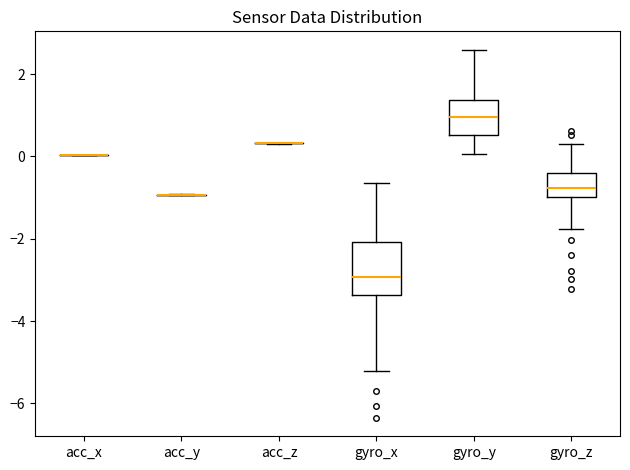

Reading left to right, transcribe this box plot: for each box, give where its median line is, the range the box spans, and where its two whiskers end, as read against the y-axis. The values are not printed on the chart, so give them approximately, as read against the axis.

acc_x: box collapsed to a line at 0.0, whiskers 0.0 to 0.0
acc_y: box collapsed to a line at -1.0, whiskers -1.0 to -1.0
acc_z: box collapsed to a line at 0.4, whiskers 0.4 to 0.4
gyro_x: median -3.0, box -3.4 to -2.0, whiskers -5.2 to -0.6
gyro_y: median 1.0, box 0.6 to 1.4, whiskers 0.0 to 2.6
gyro_z: median -0.8, box -1.0 to -0.4, whiskers -1.8 to 0.4